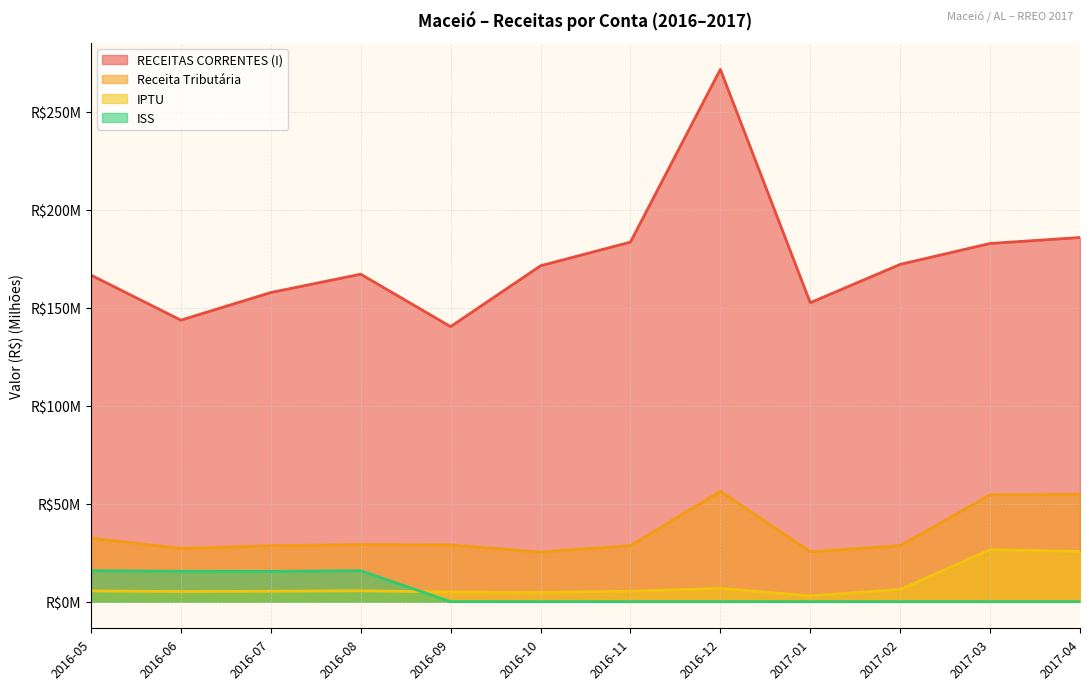

True or false: RECEITAS CORRENTES (I) and ISS cross at least once.

False